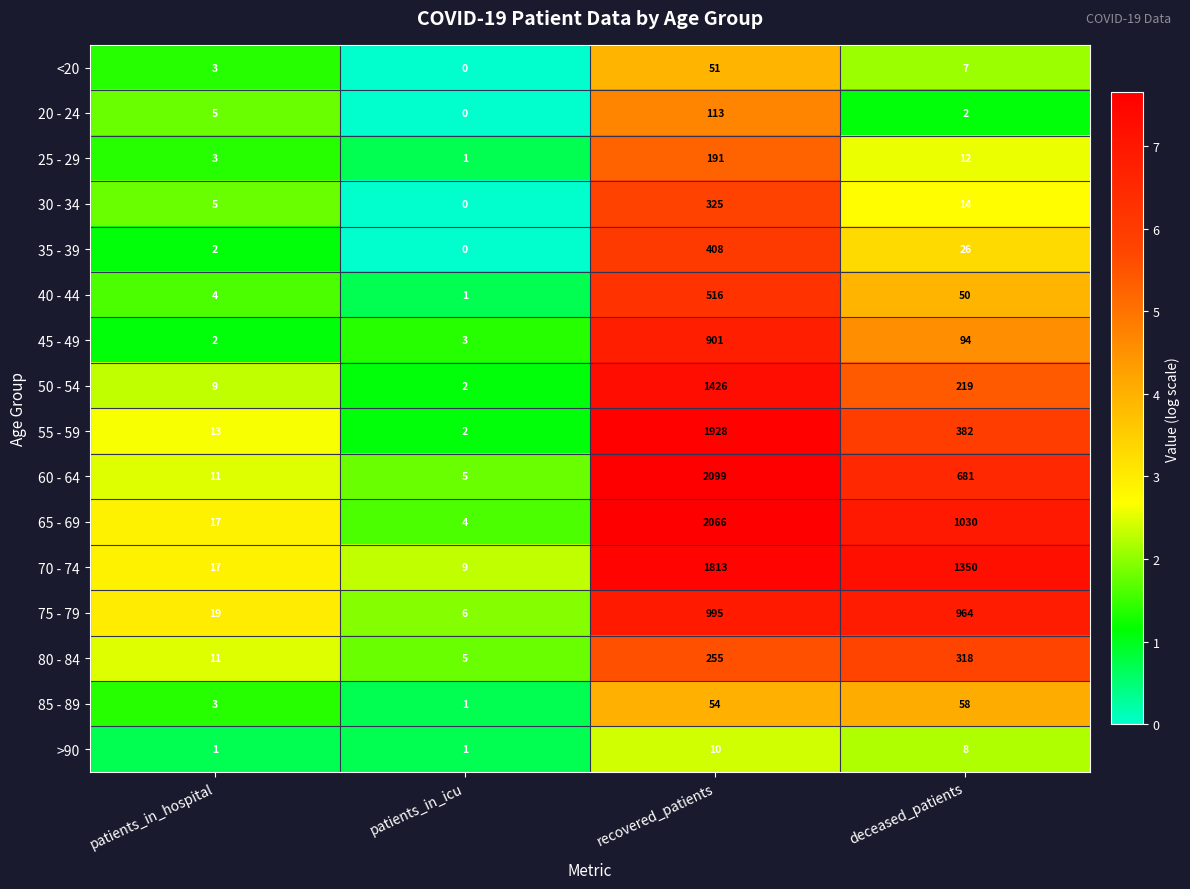

The value of 45 - 49 at deceased_patients is 94. True or false?

True